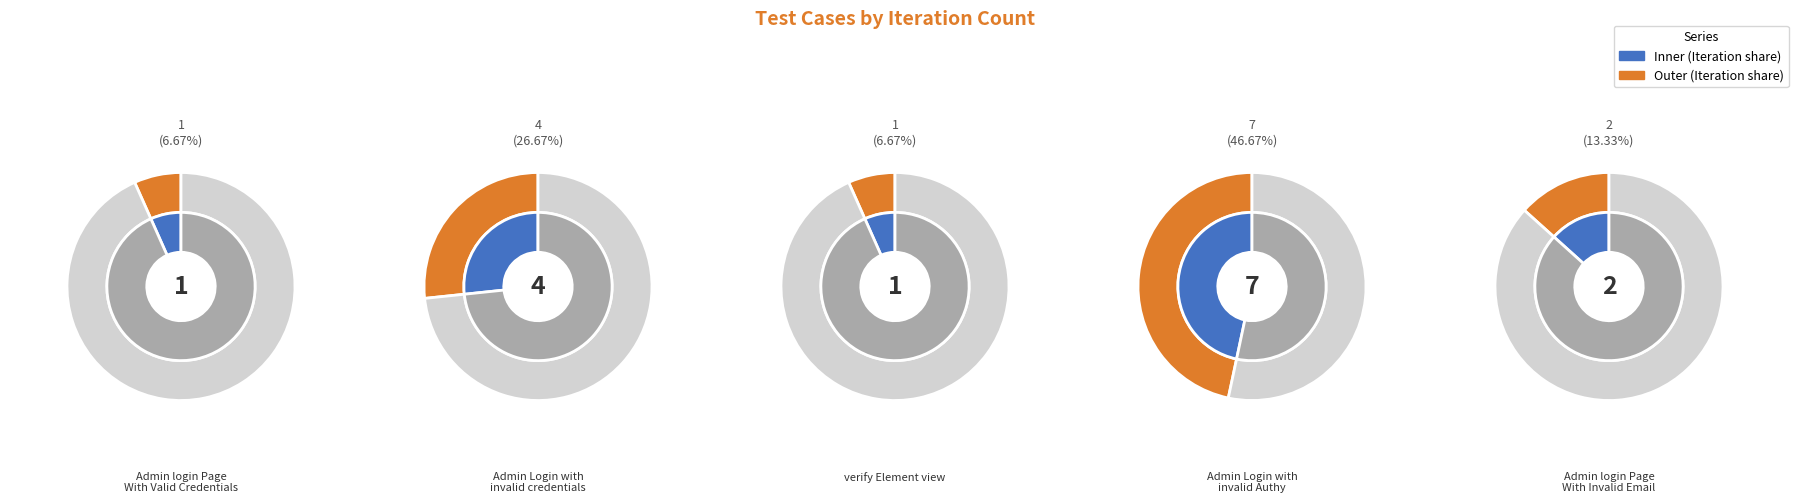

What is the ratio of the value at verify Element view to the value at Admin login Page With Invalid Email?

0.5